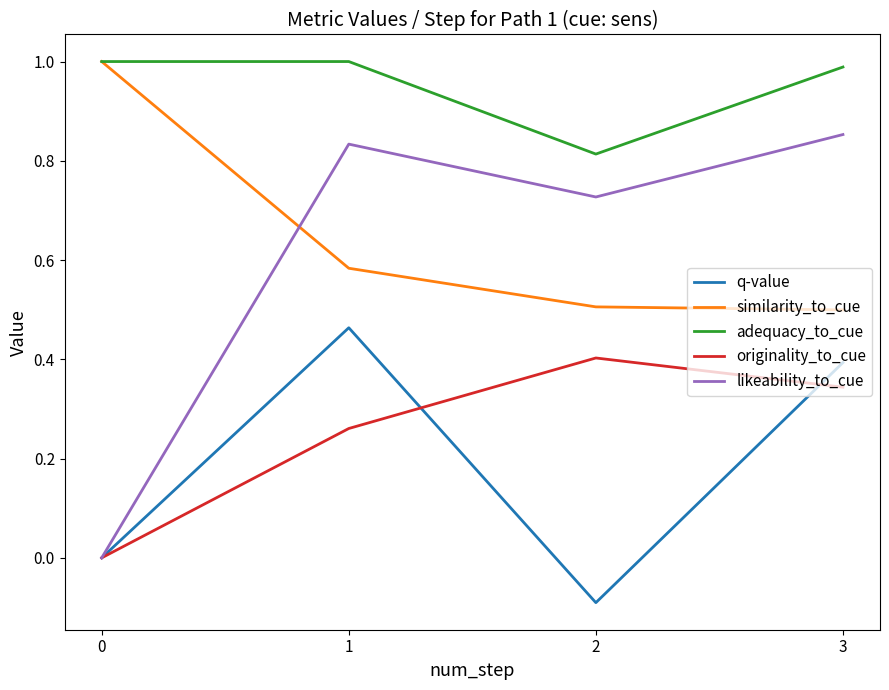

Which series has the largest range (max minus min)?

likeability_to_cue